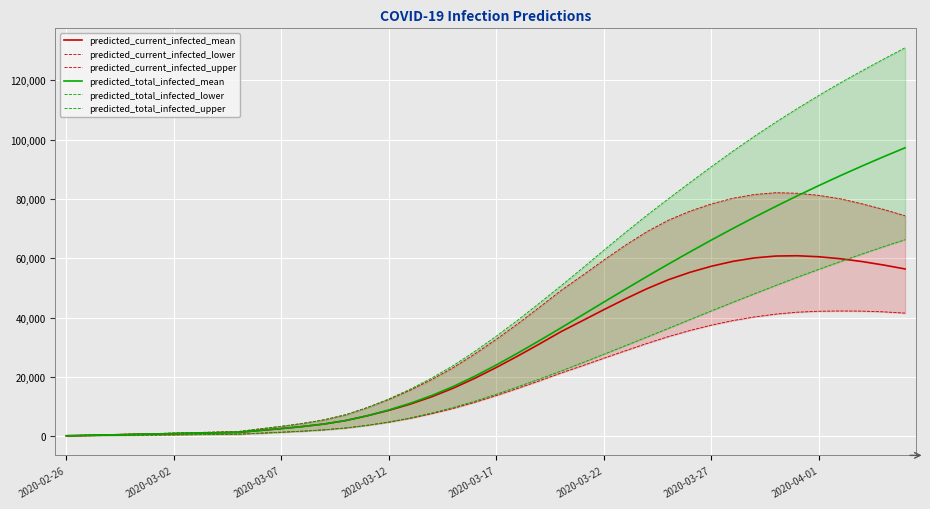

What is the difference between the maximum and minimum values in the predicted_current_infected_lower series?

42147